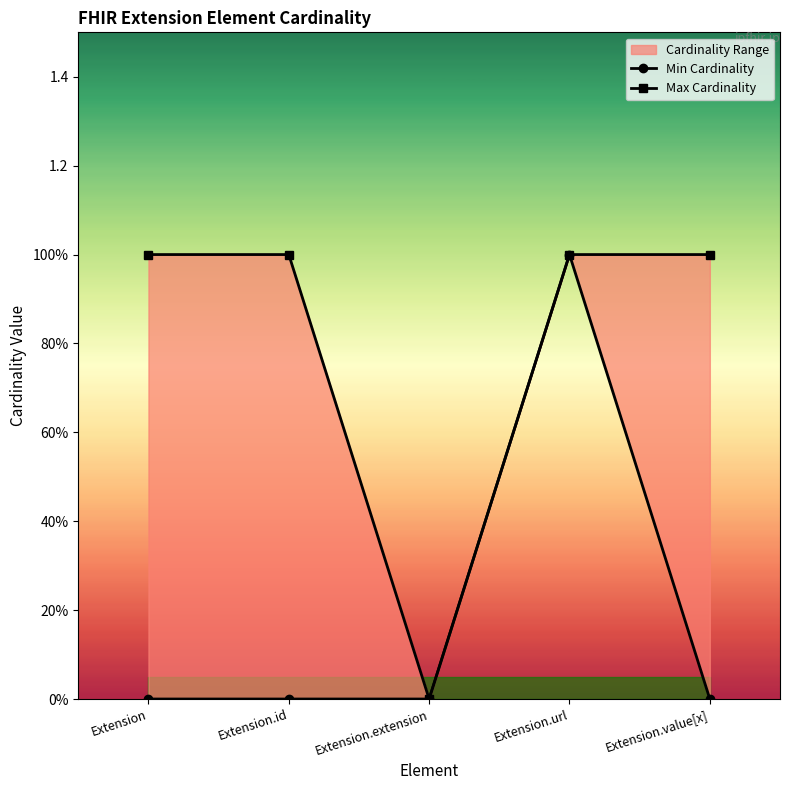

True or false: Max Cardinality has a value of 1 at Extension.id.

True